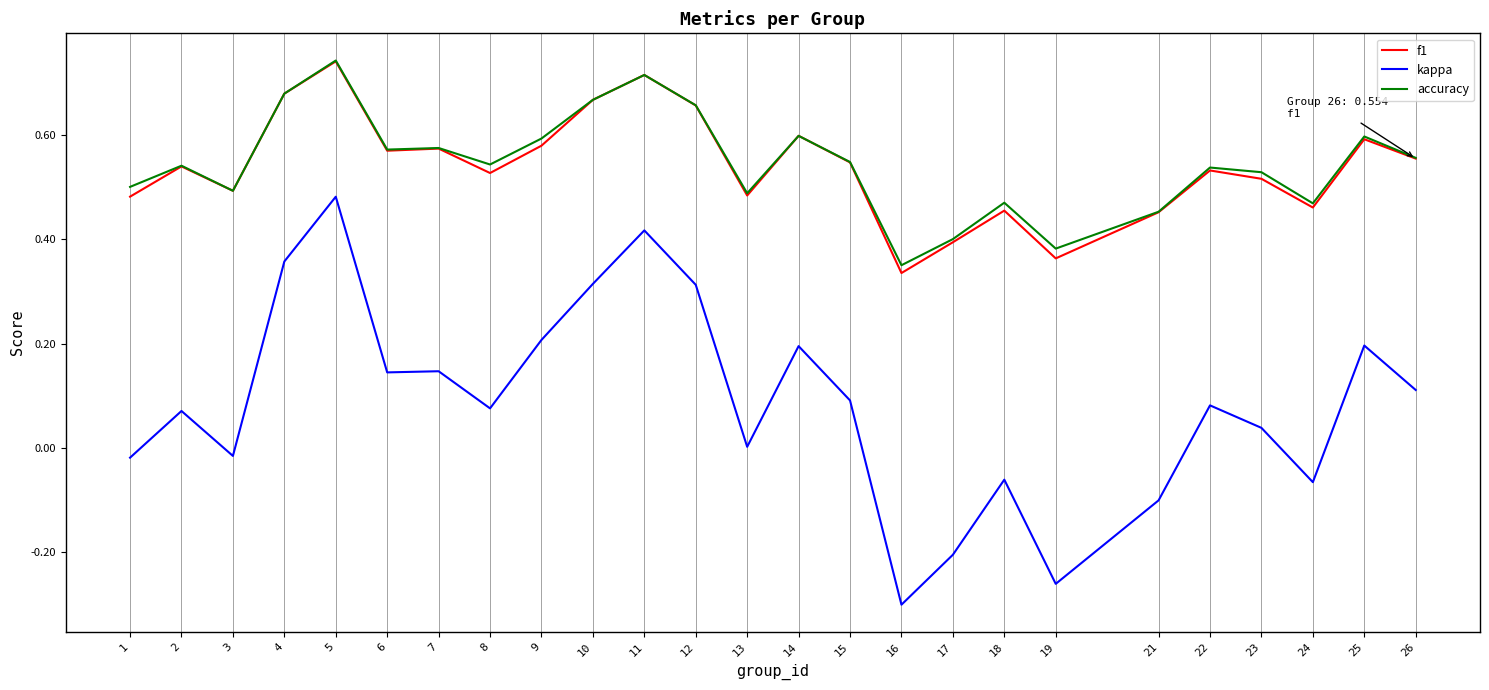

What is the total value across all series at 26?

1.2